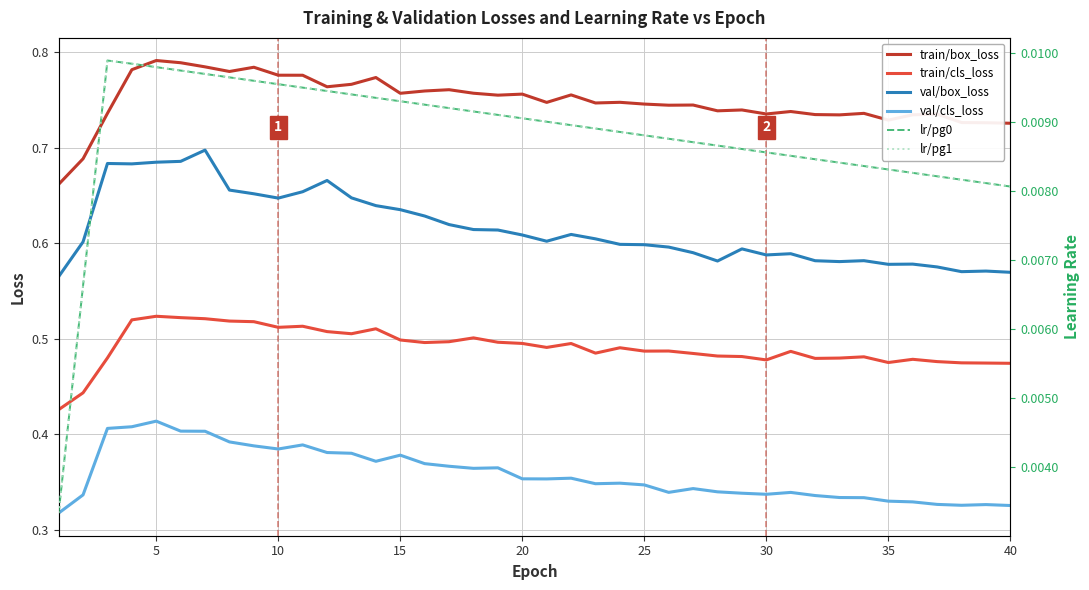

How many val/cls_loss values are between 0 and 1?

40